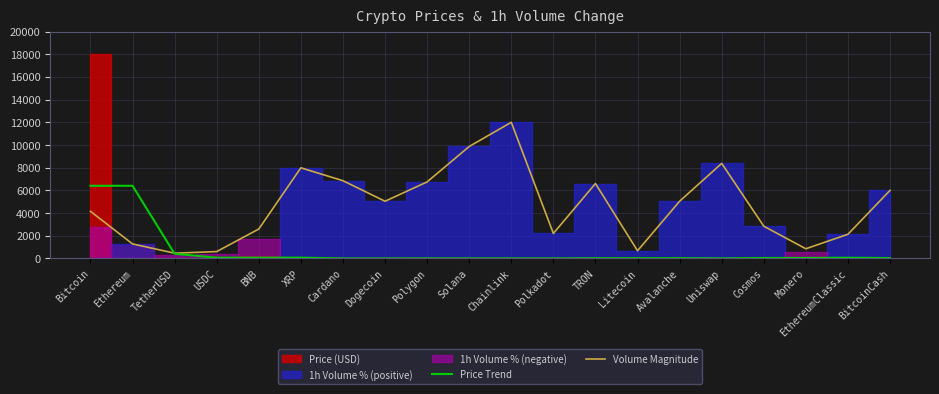

The value of Volume Magnitude at Solana is 9869.8. True or false?

True